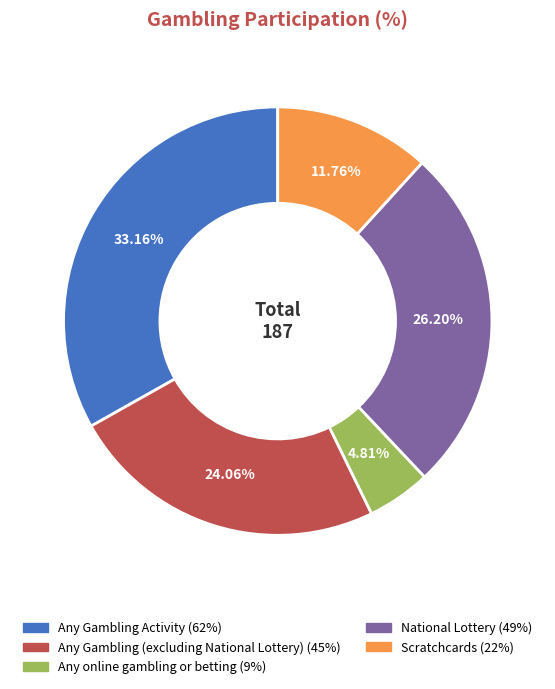

Approximately how many times larger is the value at Any Gambling Activity compared to Scratchcards?

2.8